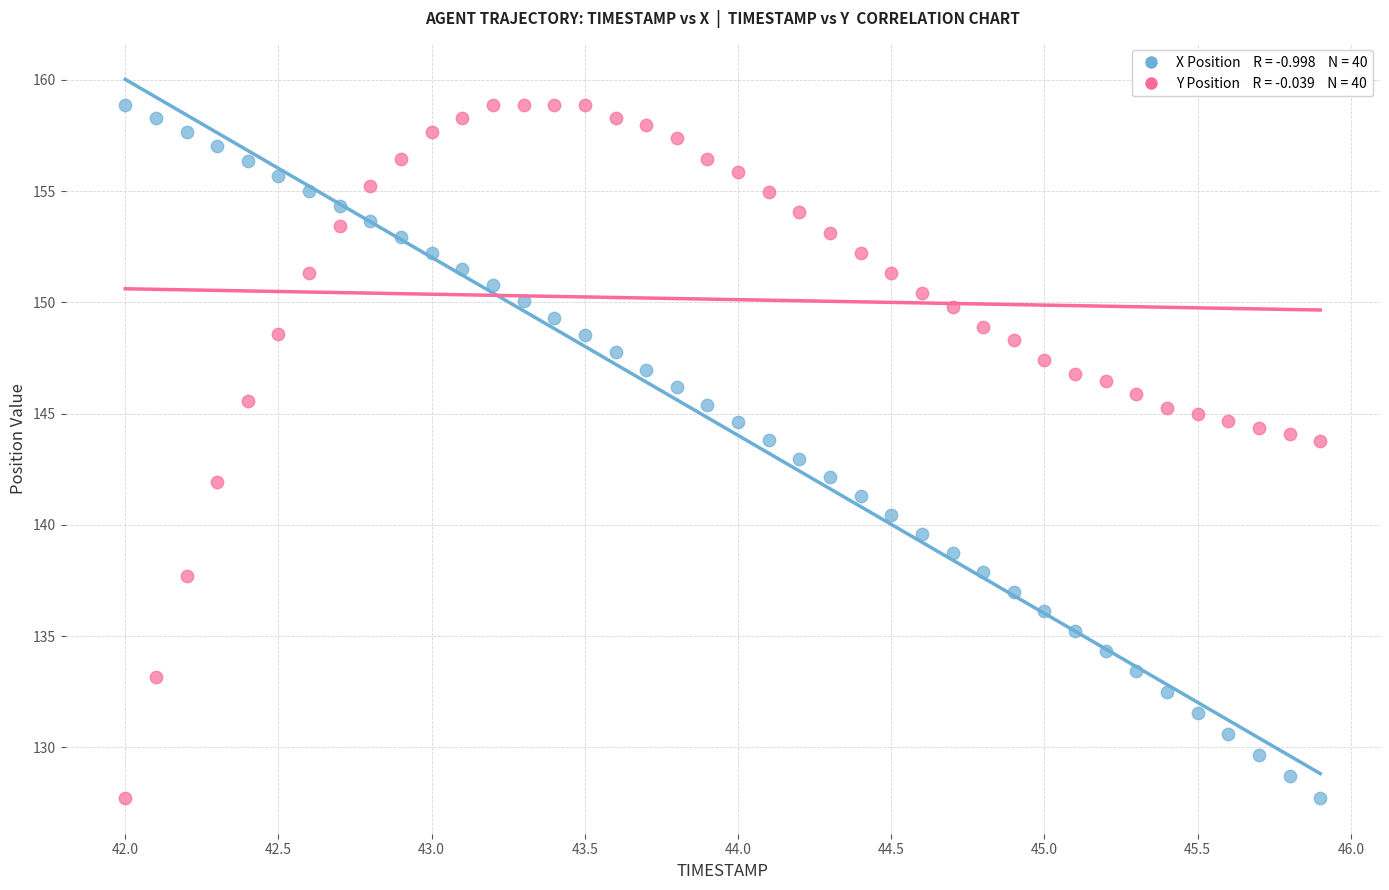

Across all data points, what is the range of Y values (max minus min)?

31.2